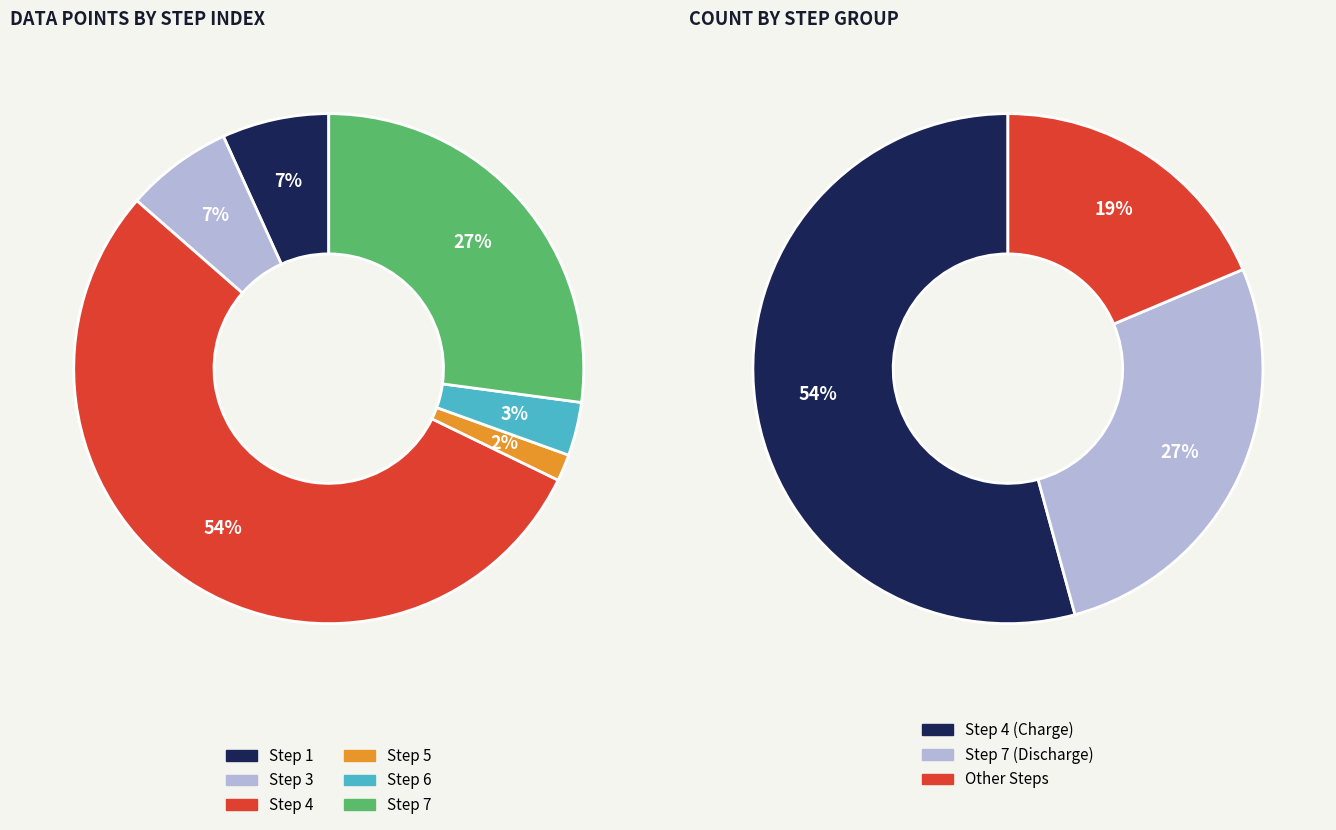

Does Step 3 represent more than half of the total?

No